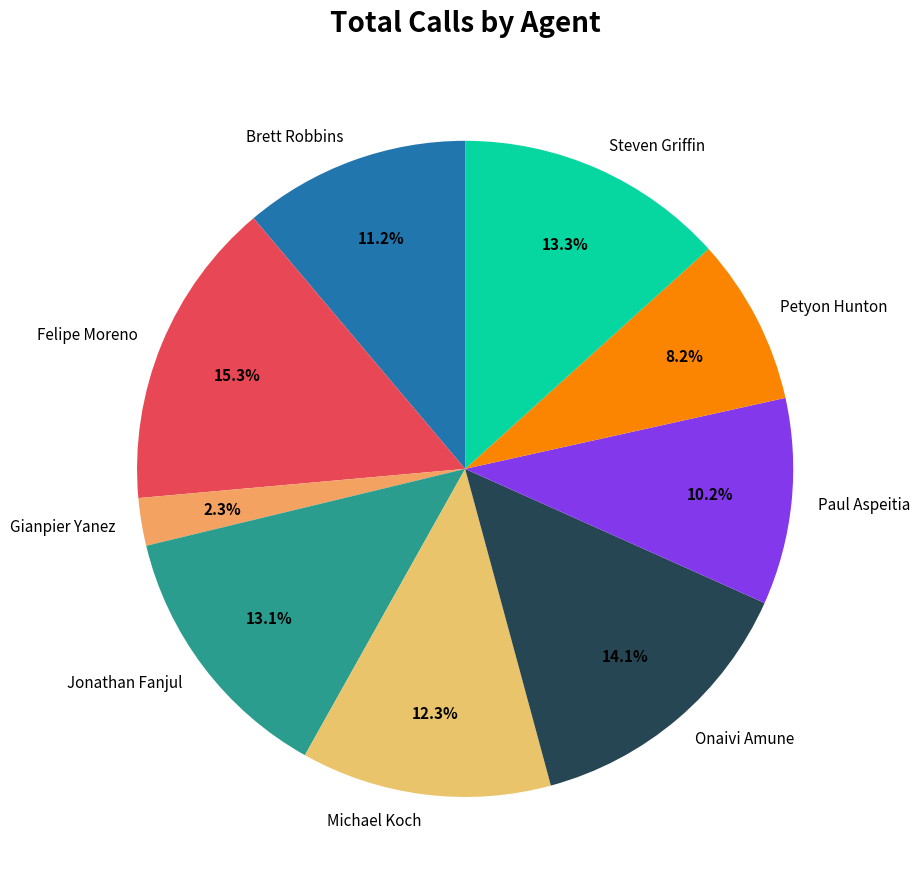

Which slice is the largest?

Felipe Moreno